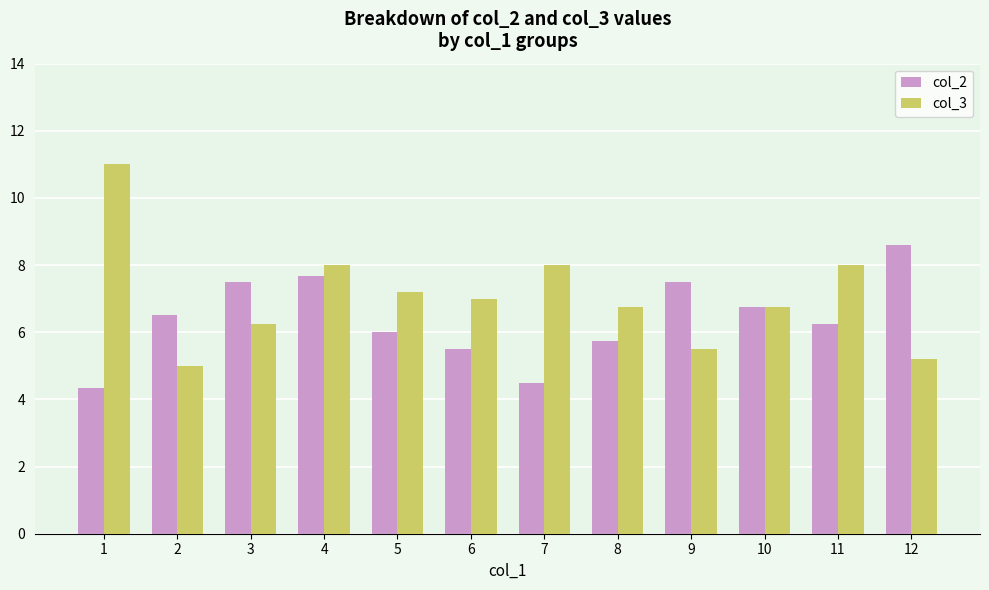

Rank the series by their average value, from lowest to highest.

col_2, col_3